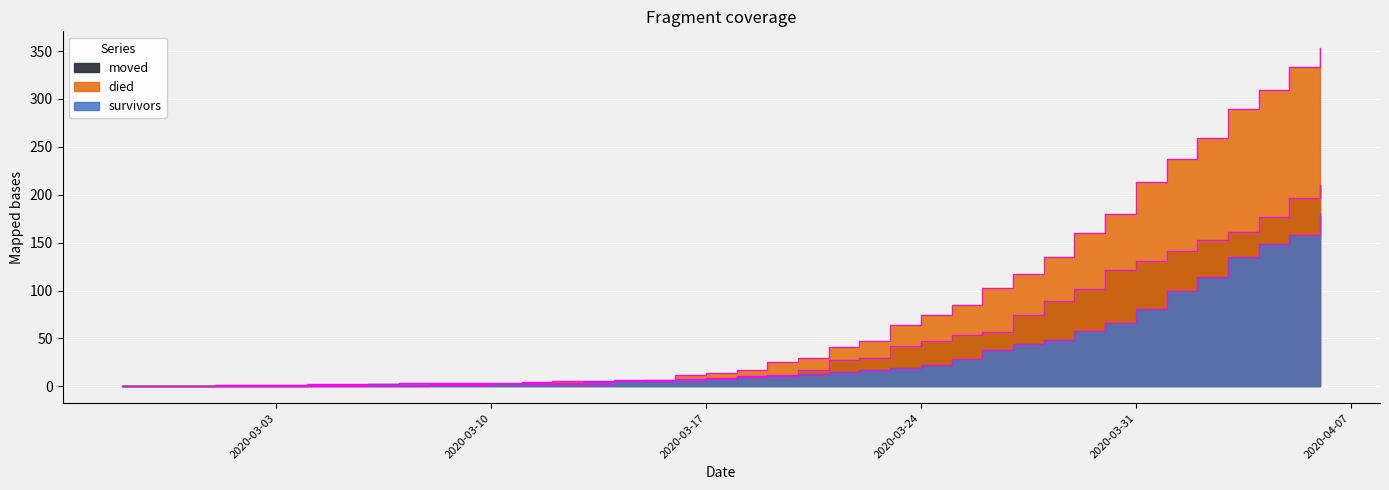

Reading left to right, transcribe all the data shown in this chart.

survivors: 0	0	0	0	0	0	2	2	2	3	3	3	3	3	3	4	7	7	8	8	11	11	13	15	17	19	22	28	38	44	48	58	66	81	99	114	135	149	158	181
died: 0	0	0	0	0	0	0	0	0	0	2	2	2	4	5	5	5	7	12	14	17	25	30	41	47	64	74	85	103	117	135	160	180	213	237	259	290	309	333	353
moved: 0	0	0	1	1	1	1	1	2	1	1	1	2	2	2	2	5	6	6	9	10	12	17	27	30	42	47	54	57	74	89	102	121	131	141	153	161	177	197	210